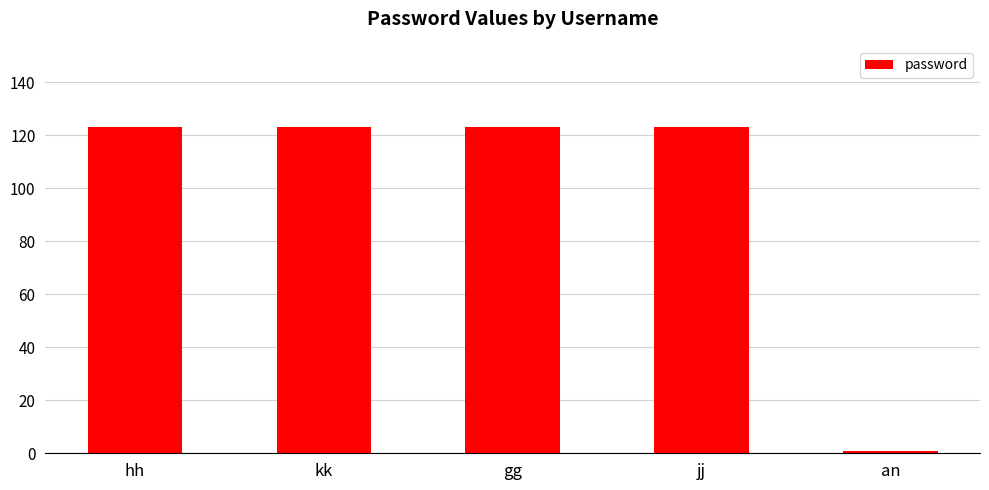

What is the label of the 3rd bar from the right?

gg